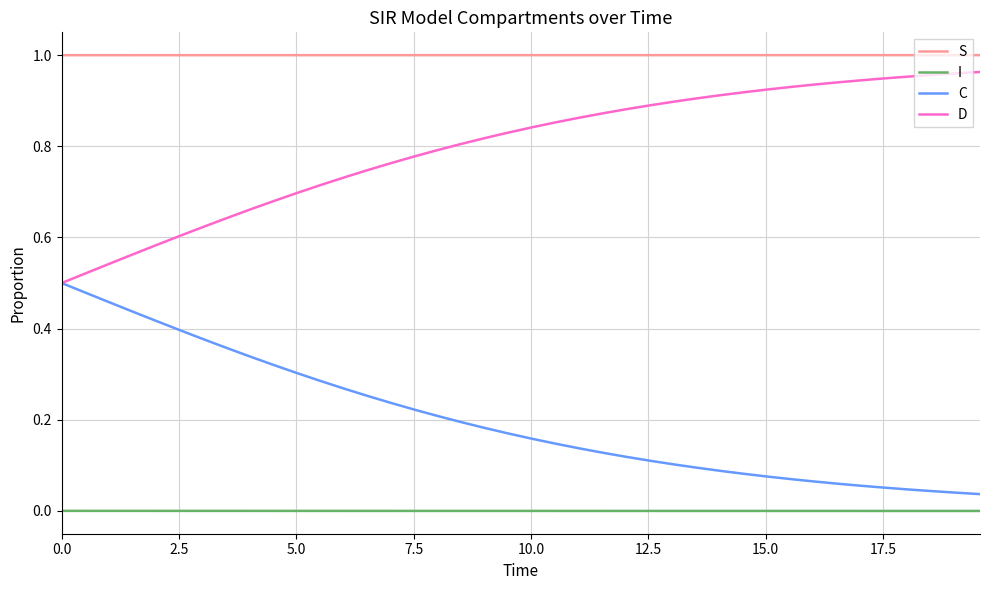

Which series has the largest total across all categories?

S